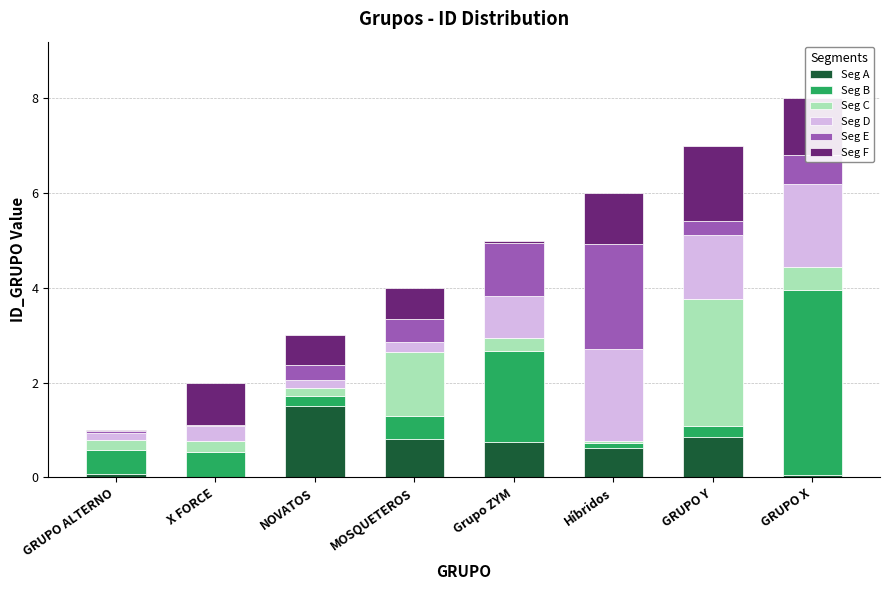

The value of Seg A at MOSQUETEROS is 0.8. True or false?

True